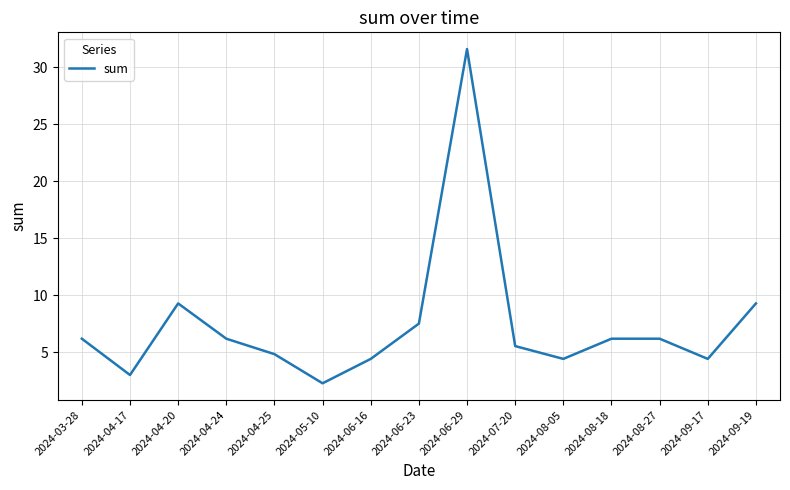

What is the approximate value at 2024-04-24?

6.2